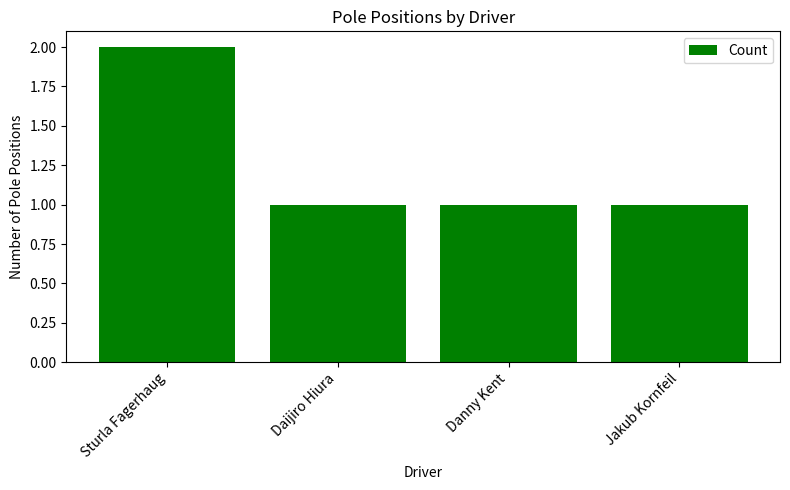

Reading right to left, transcribe all the data shown in this chart.

Jakub Kornfeil=1	Danny Kent=1	Daijiro Hiura=1	Sturla Fagerhaug=2